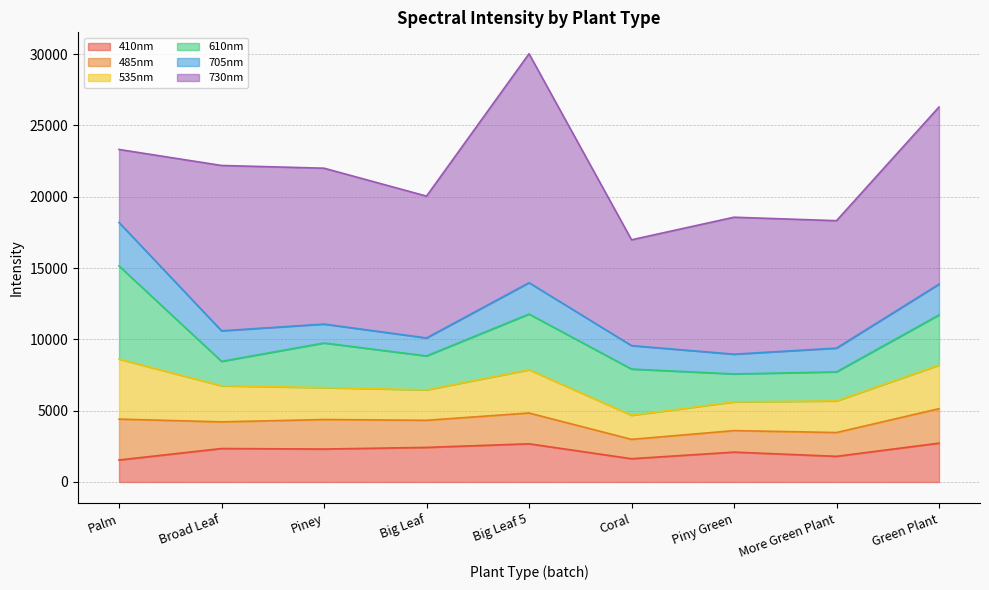

What is the approximate value of 535nm at Piny Green?

2014.1